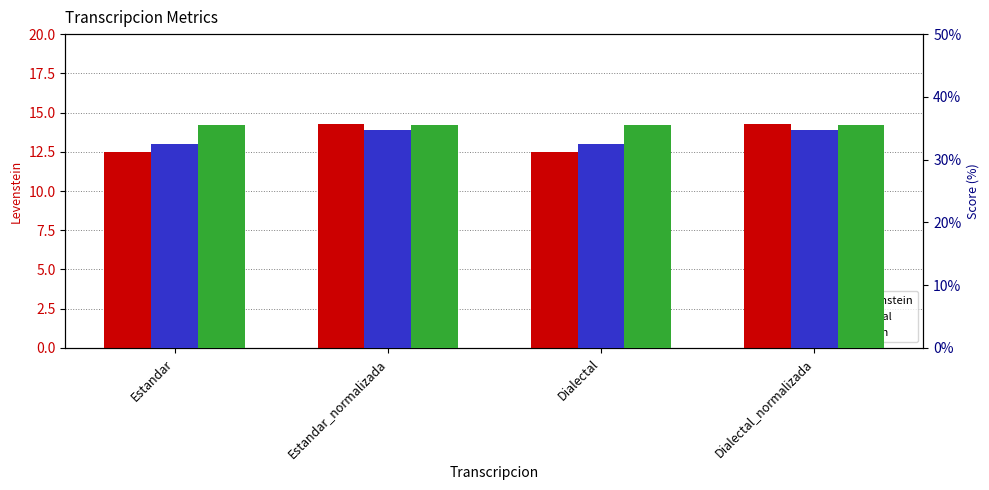

What are all the series names shown in the legend?

Levenstein, Parcial, Orden